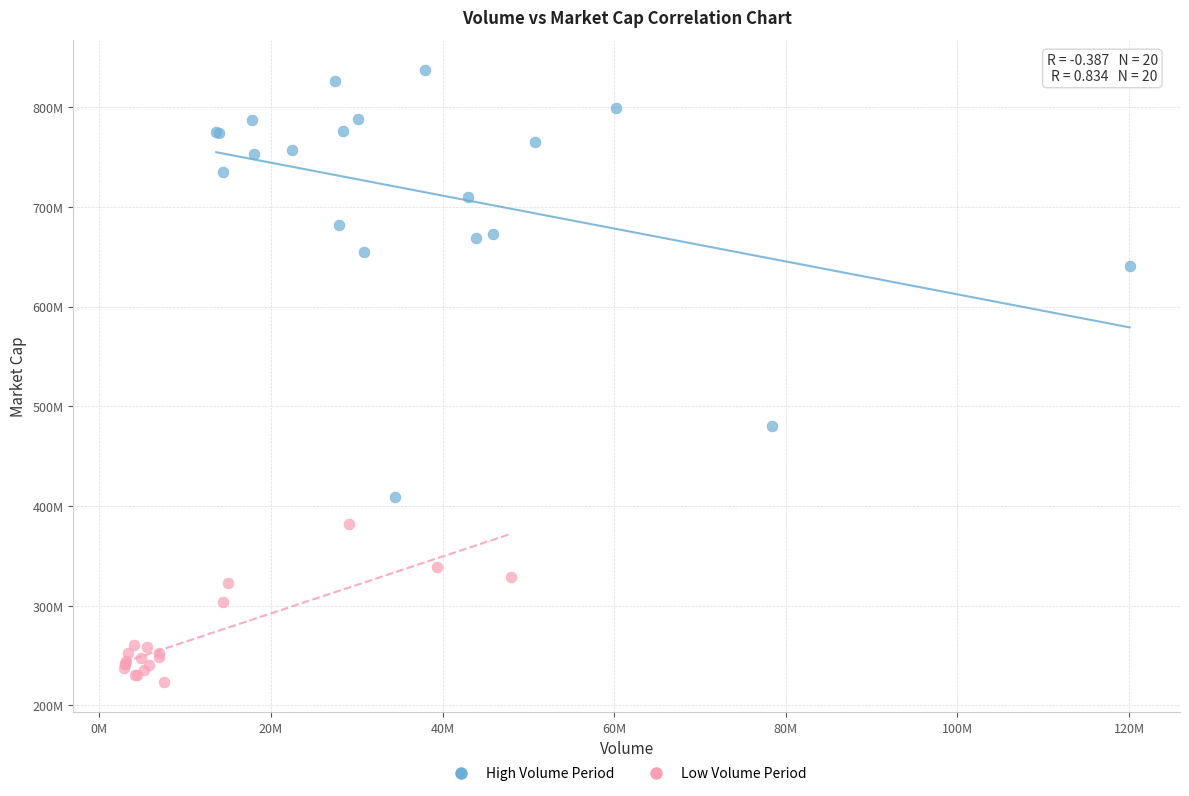

Which series reaches the maximum Y coordinate?

High Volume Period